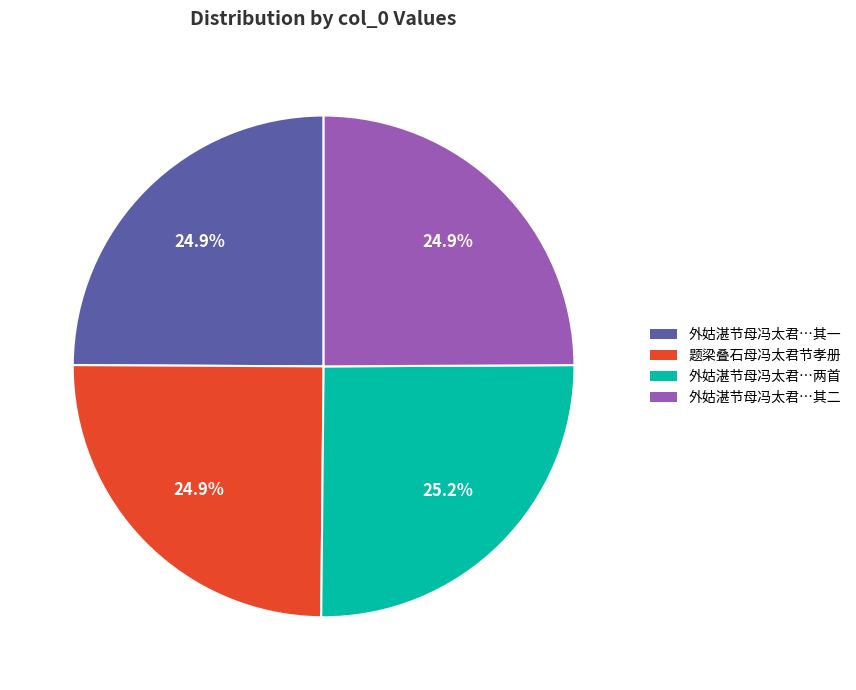

How many slices are in this pie chart?

4